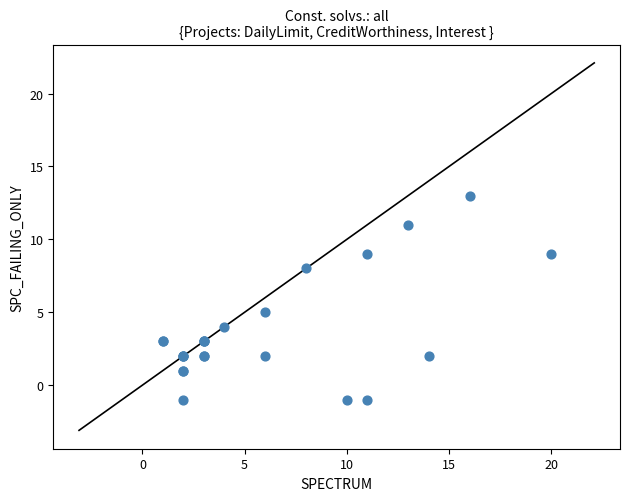

What Y value in the scatter plot is closest to 6?

5